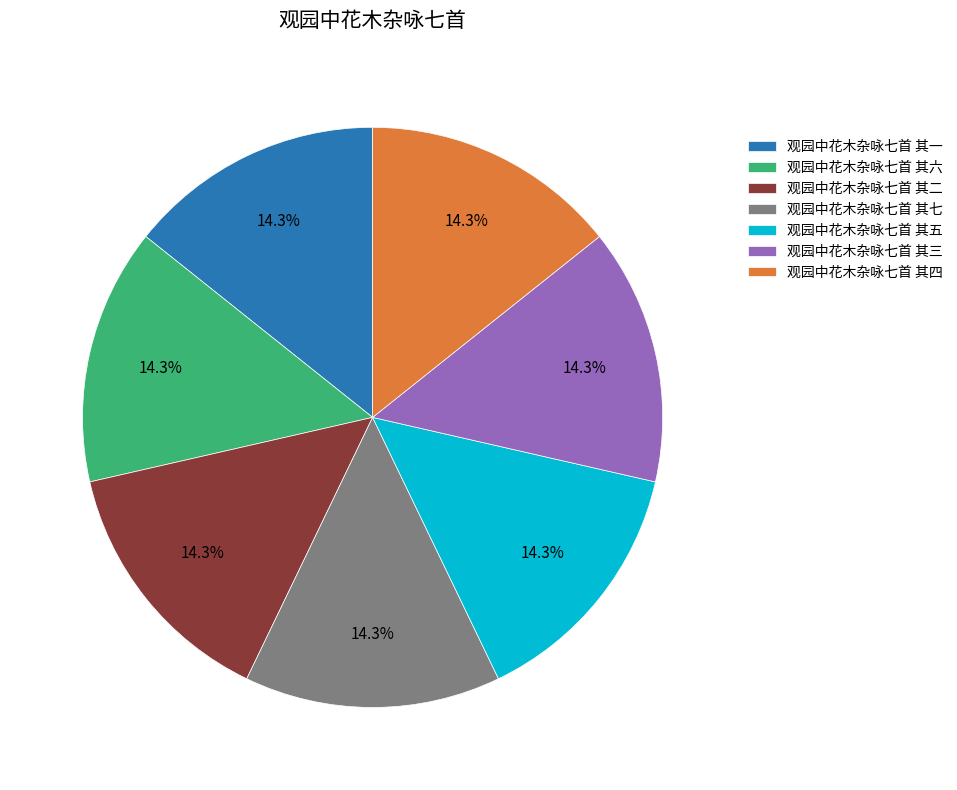

True or false: 观园中花木杂咏七首 其五 accounts for 27% of the total.

False